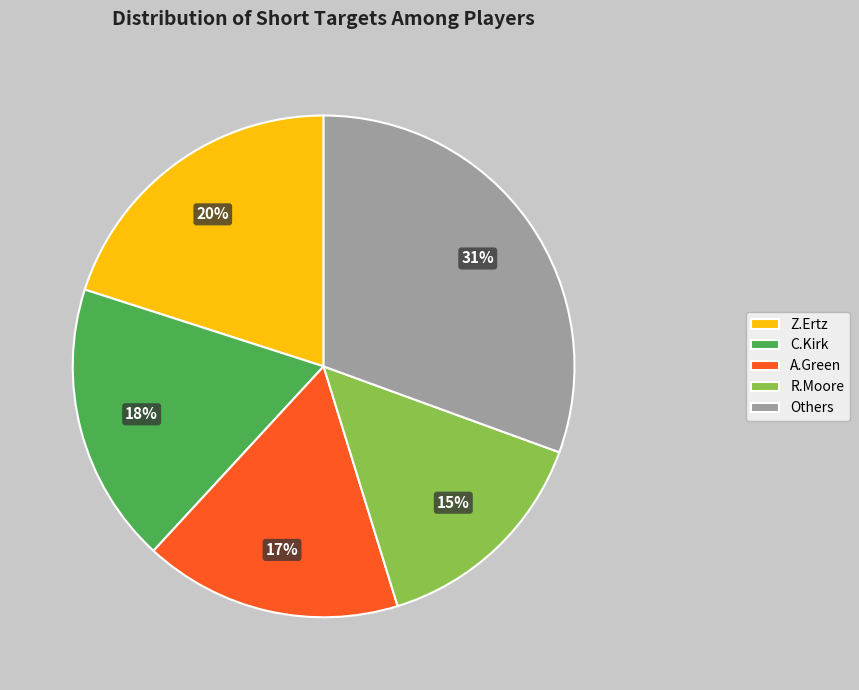

Between Z.Ertz and Others, which is larger?

Others